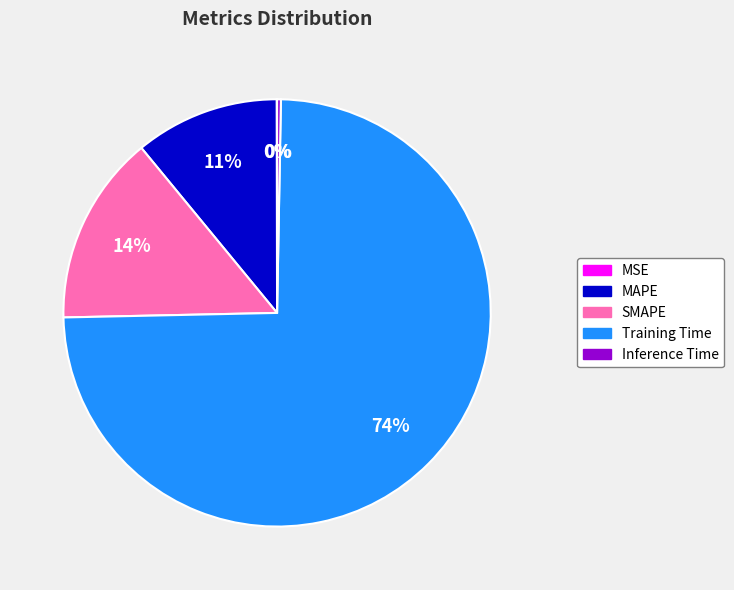

True or false: MAPE accounts for 11% of the total.

True